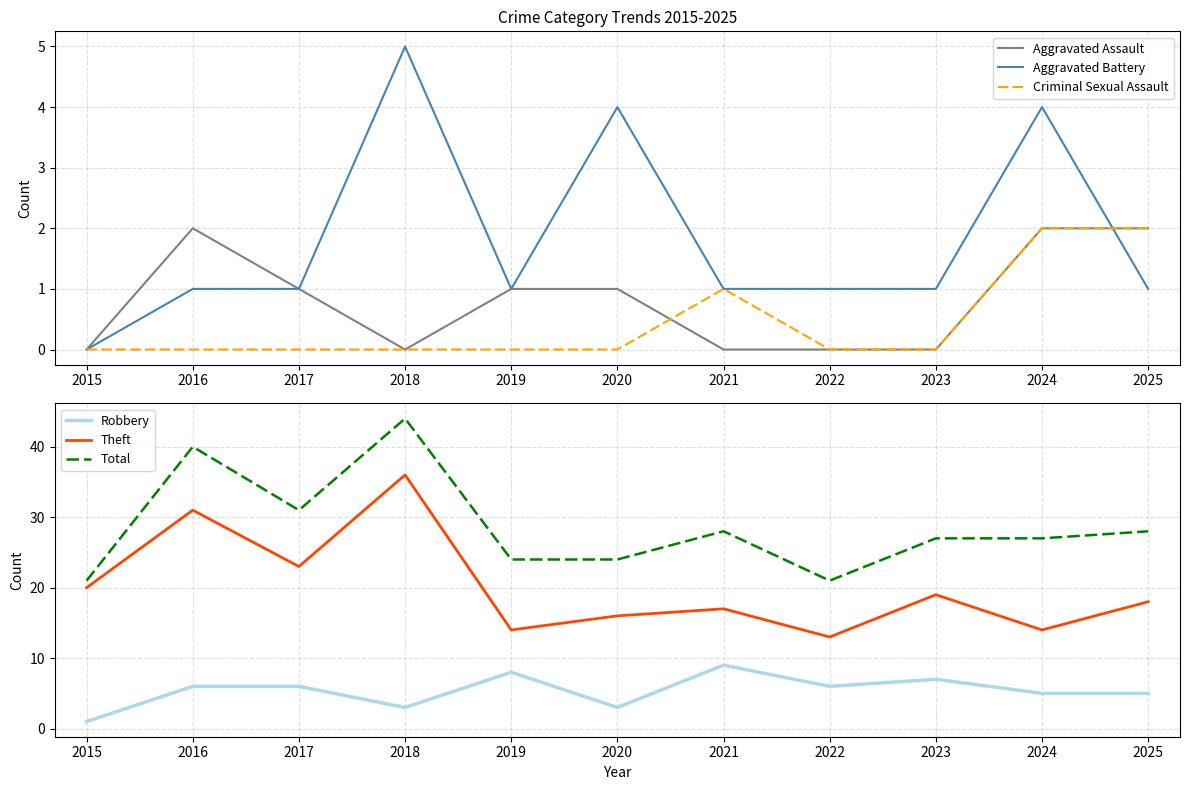

How many positive values does the Criminal Sexual Assault series have?

3